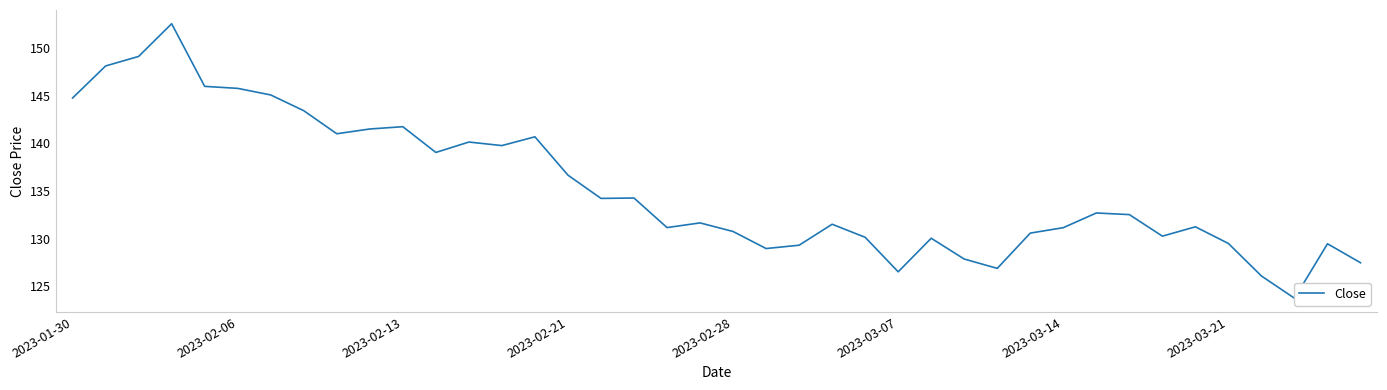

What is the difference between the values at 34 and 15?

5.4